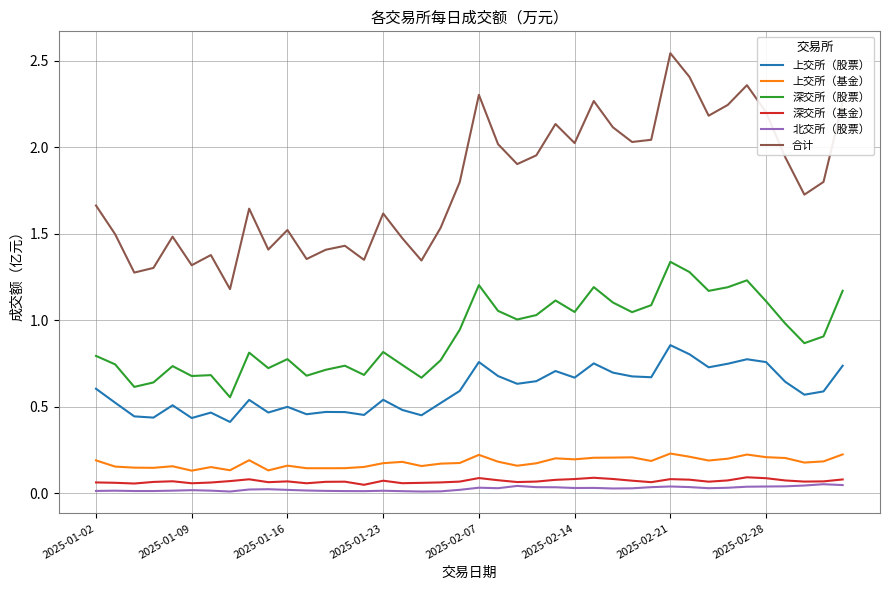

True or false: 上交所（基金） and 上交所（股票） cross at least once.

False